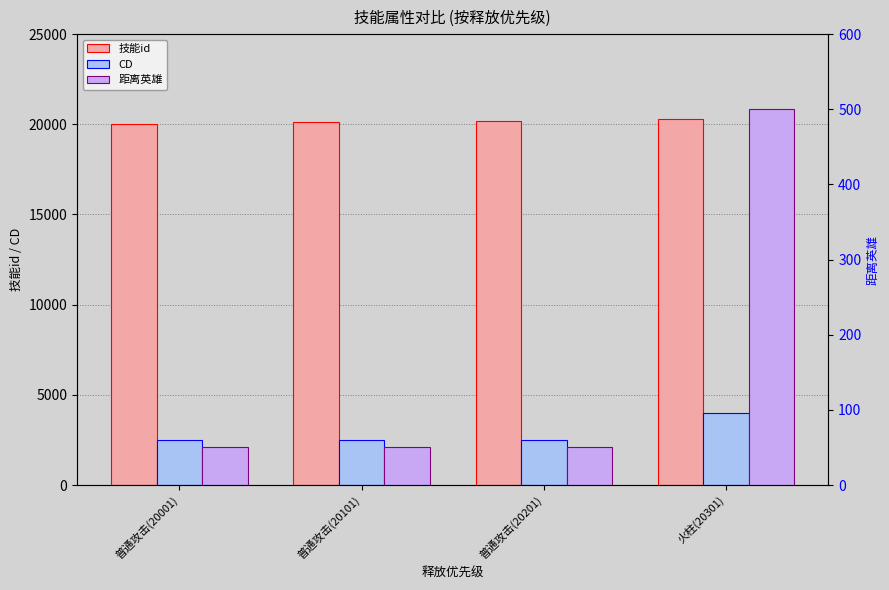

How many CD values are between 2500 and 4000?

4